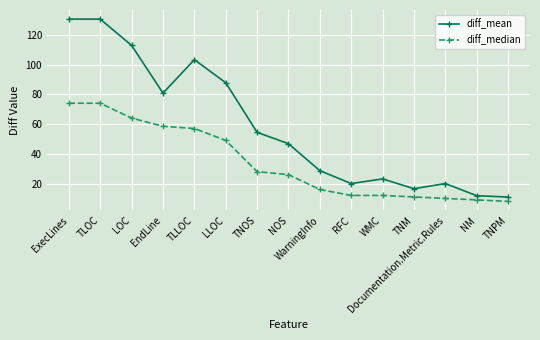

True or false: diff_median has a value of 108.4 at TLOC.

False